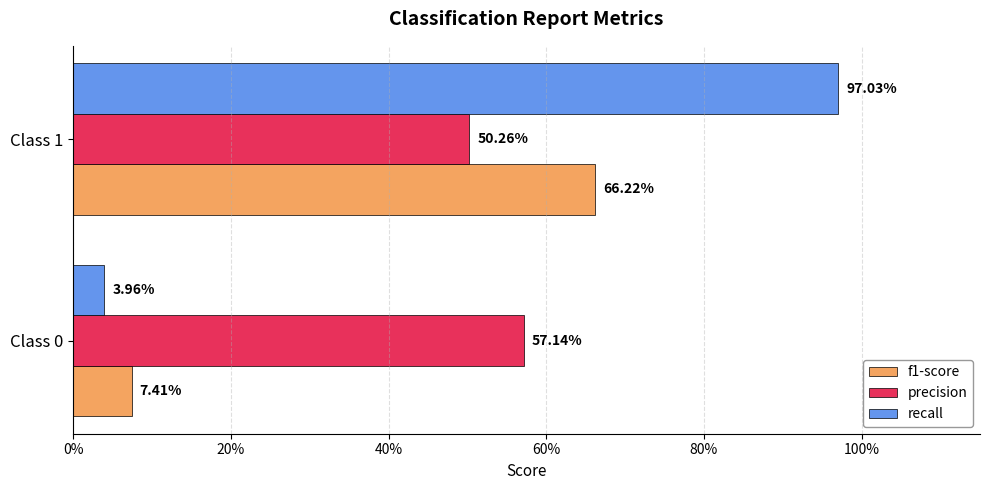

What are all the series names shown in the legend?

f1-score, precision, recall